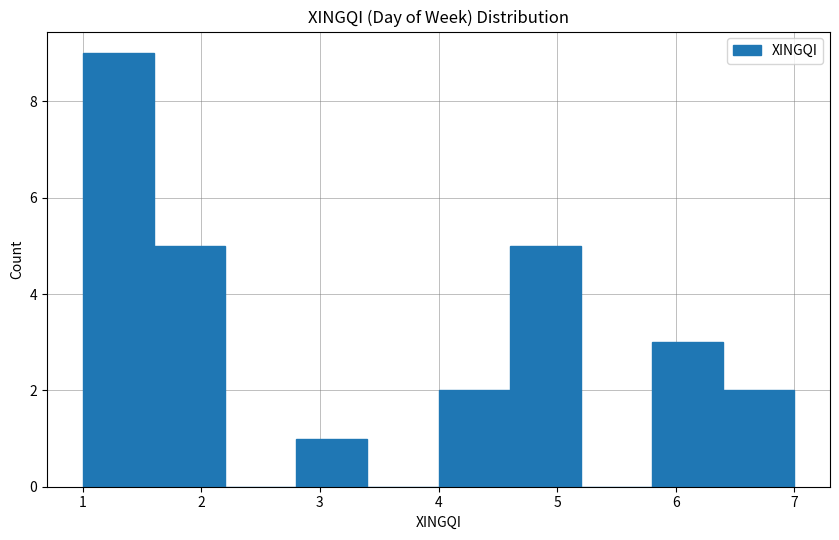

What is the height of the bar covering 4.6 to 5.2 on the x-axis? The values are not printed on the chart, so give them approximately, as read against the axis.

5